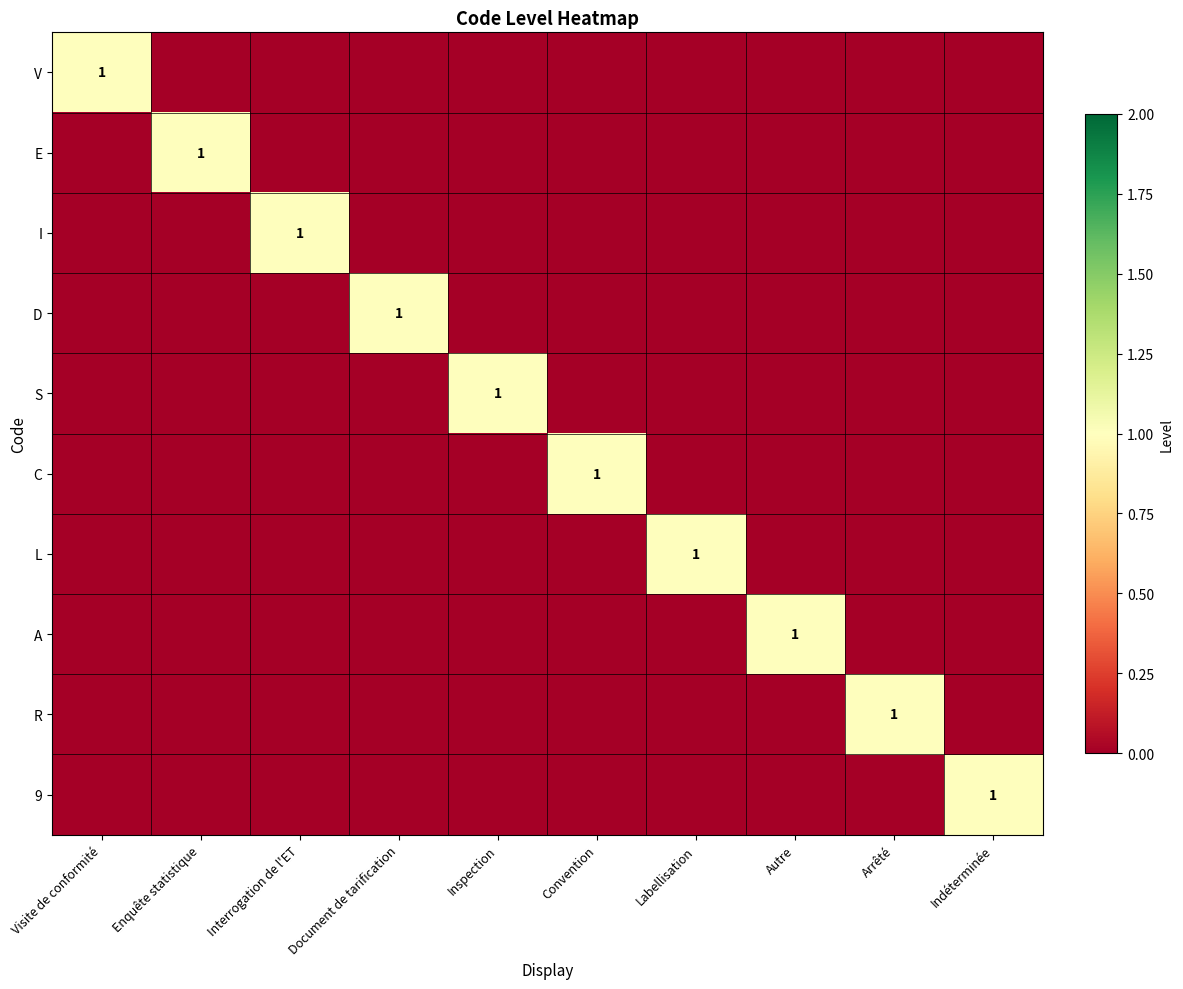

Is it true that A equals 0 at Autre?

False